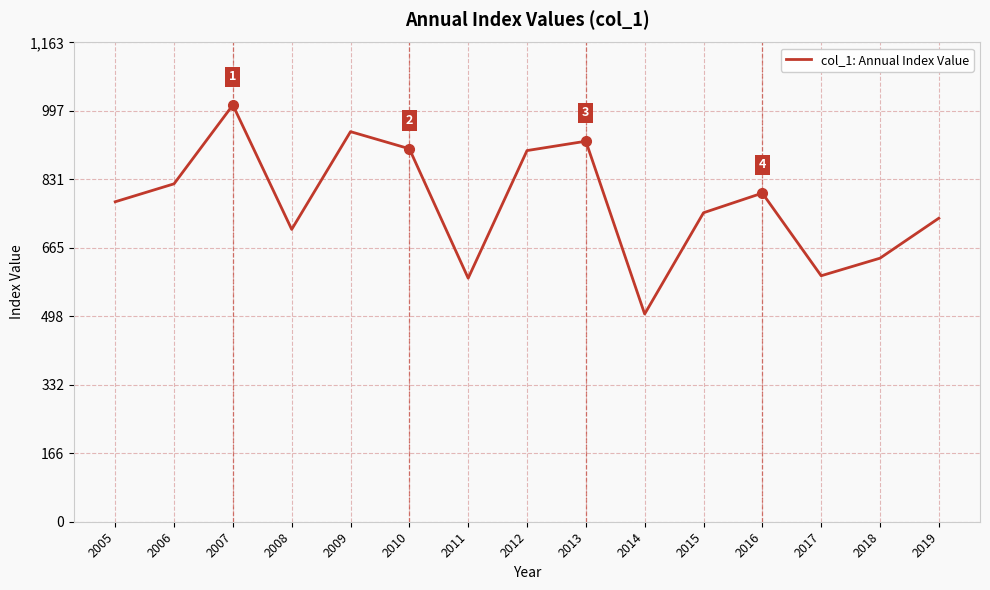

Count the number of values greater than 776.

8